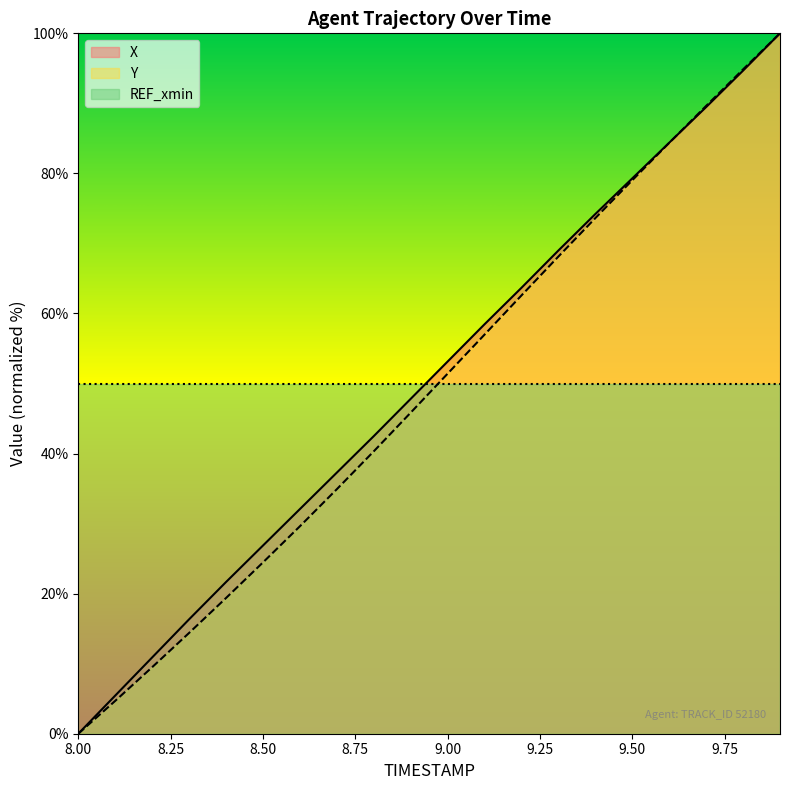

Reading left to right, transcribe all the data shown in this chart.

X: 8.0=0.0	8.1=5.4	8.2=10.9	8.3=16.3	8.4=21.7	8.5=26.9	8.6=32.1	8.7=37.3	8.8=42.5	8.9=47.8	9.0=53.1	9.1=58.5	9.2=63.7	9.3=69.0	9.4=74.2	9.5=79.3	9.6=84.4	9.7=89.5	9.8=94.7	9.9=100.0
Y: 8.0=0.0	8.1=4.7	8.2=9.5	8.3=14.4	8.4=19.4	8.5=24.5	8.6=29.6	8.7=34.9	8.8=40.3	8.9=45.8	9.0=51.4	9.1=57.0	9.2=62.6	9.3=68.1	9.4=73.6	9.5=79.0	9.6=84.4	9.7=89.6	9.8=94.9	9.9=100.0